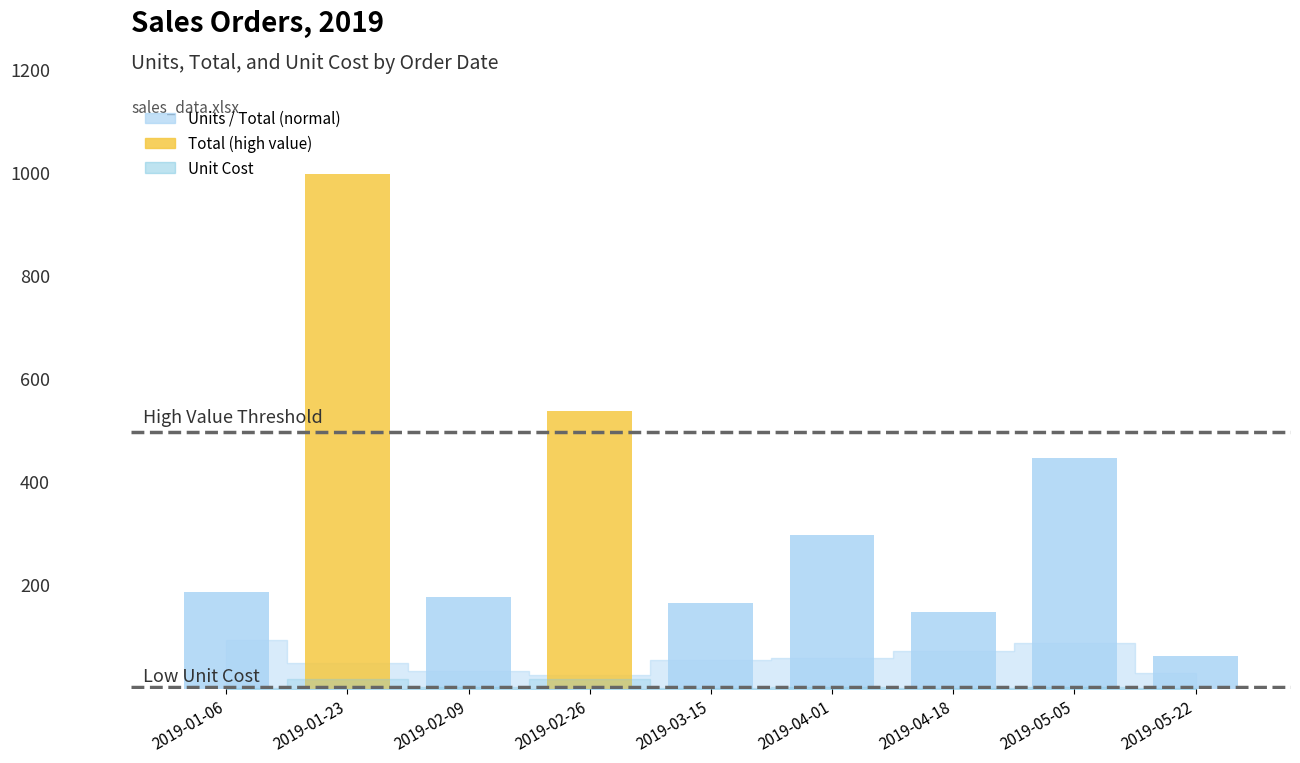

How many categories are shown in the chart?

9